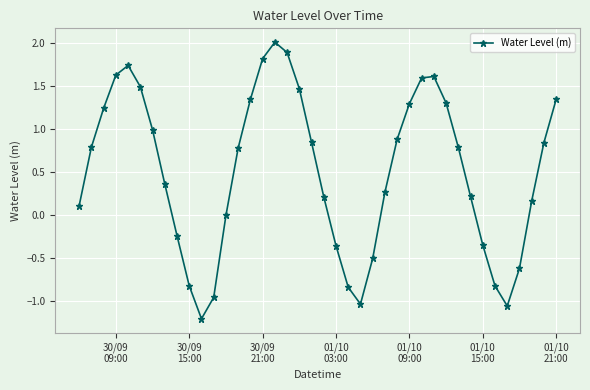

Does the chart have visible grid lines?

Yes